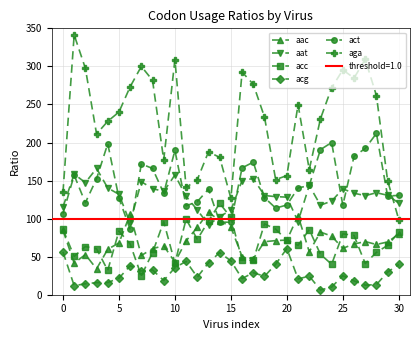

True or false: acc and aga cross at least once.

False